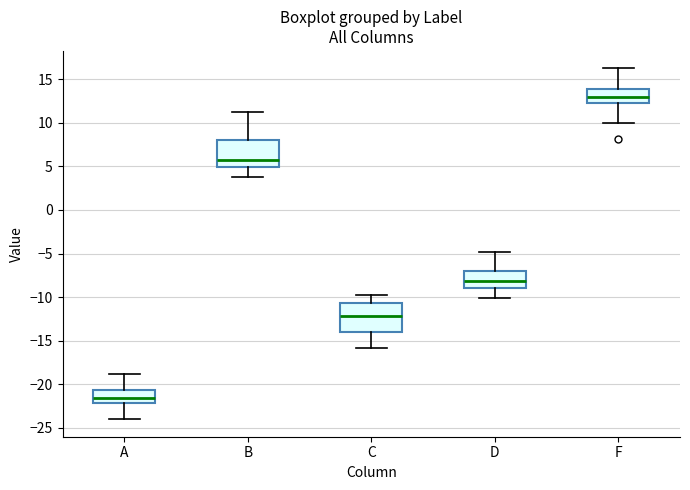

Reading left to right, transcribe this box plot: for each box, give where its median line is, the range the box spans, and where its two whiskers end, as read against the y-axis. The values are not printed on the chart, so give them approximately, as read against the axis.

A: median -21.5, box -22.0 to -20.5, whiskers -24.0 to -19.0
B: median 6.0, box 5.0 to 8.0, whiskers 4.0 to 11.0
C: median -12.0, box -14.0 to -10.5, whiskers -16.0 to -10.0
D: median -8.0, box -9.0 to -7.0, whiskers -10.0 to -5.0
F: median 13.0, box 12.5 to 14.0, whiskers 10.0 to 16.0